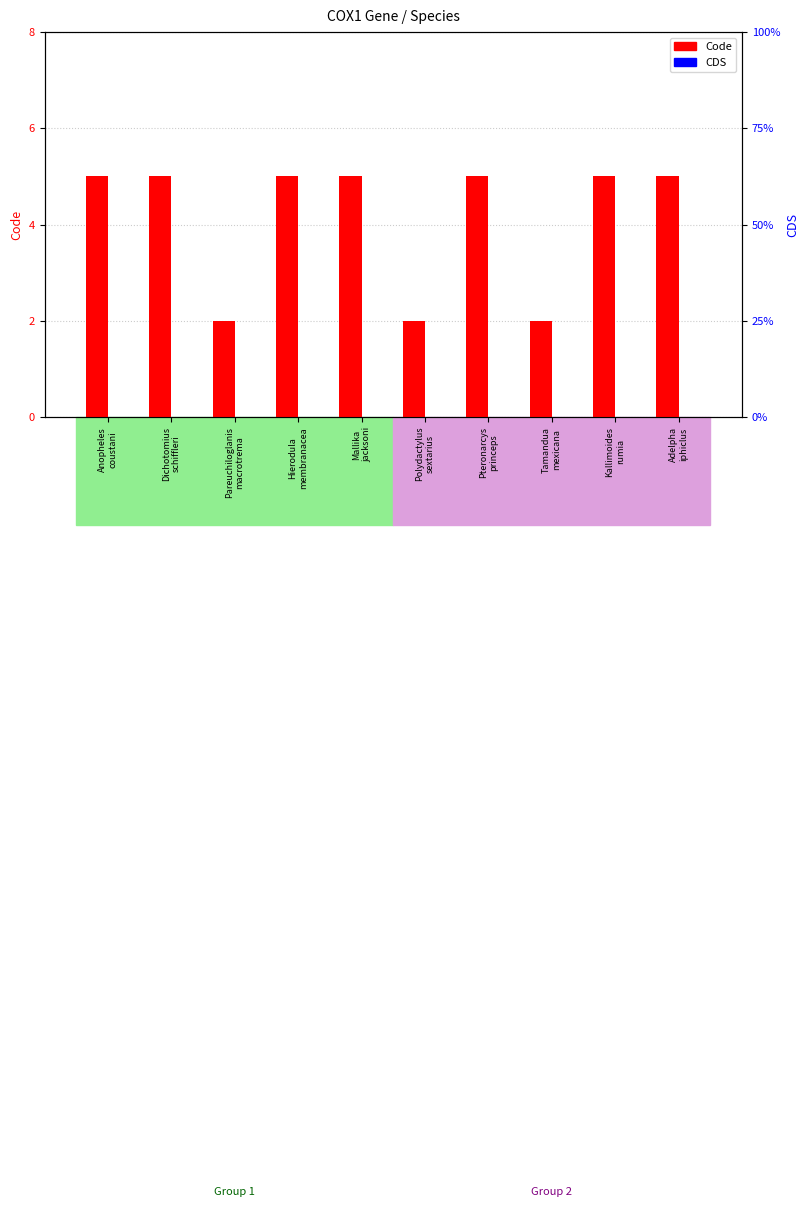

What is the value of the Code bar at the 9th from the left?

5